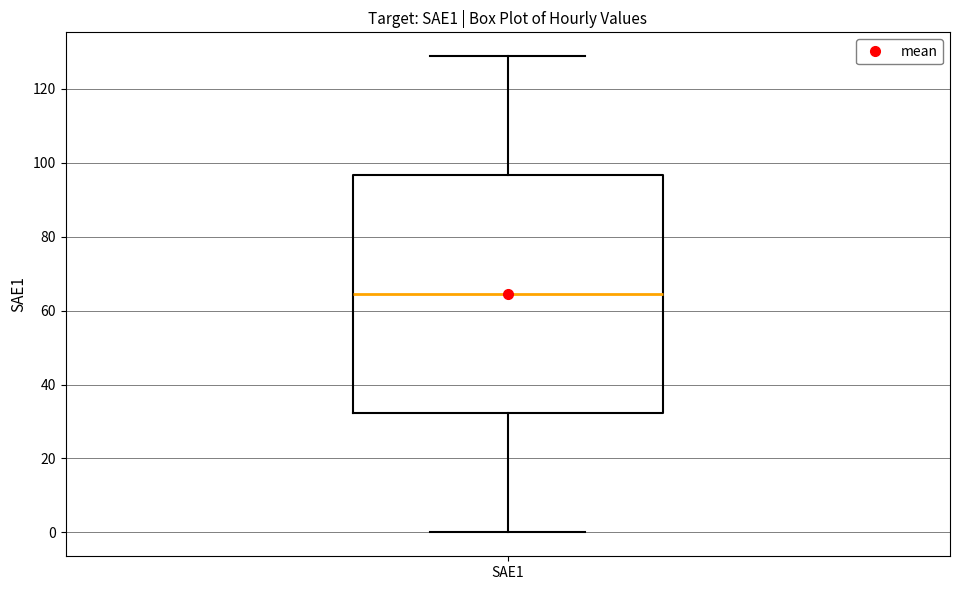

Read this box plot against the y-axis: the position of the median line, the range covered by the box, and the ends of both whiskers. The values are not printed on the chart, so give them approximately, as read against the axis.

median 64, box 32 to 96, whiskers 0 to 128